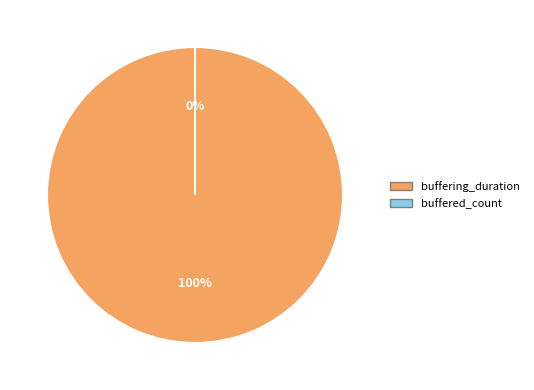

Which category accounts for the majority?

buffering_duration